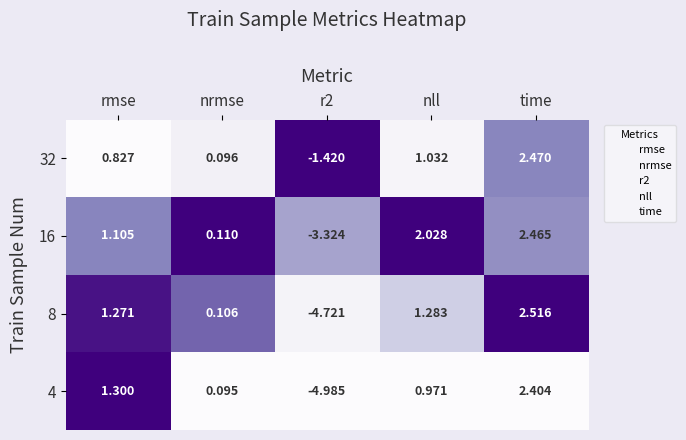

At which category does the chart reach its peak across all series?

time